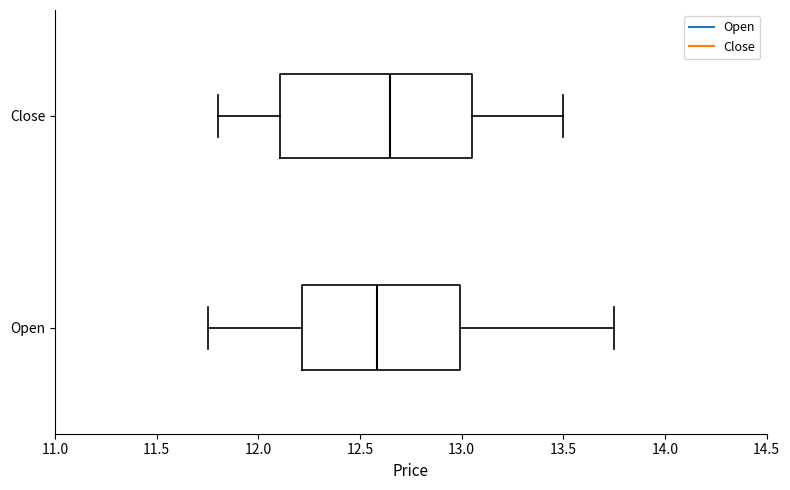

Where does the left whisker of the box for Close end on the x-axis? The values are not printed on the chart, so give them approximately, as read against the axis.

11.80